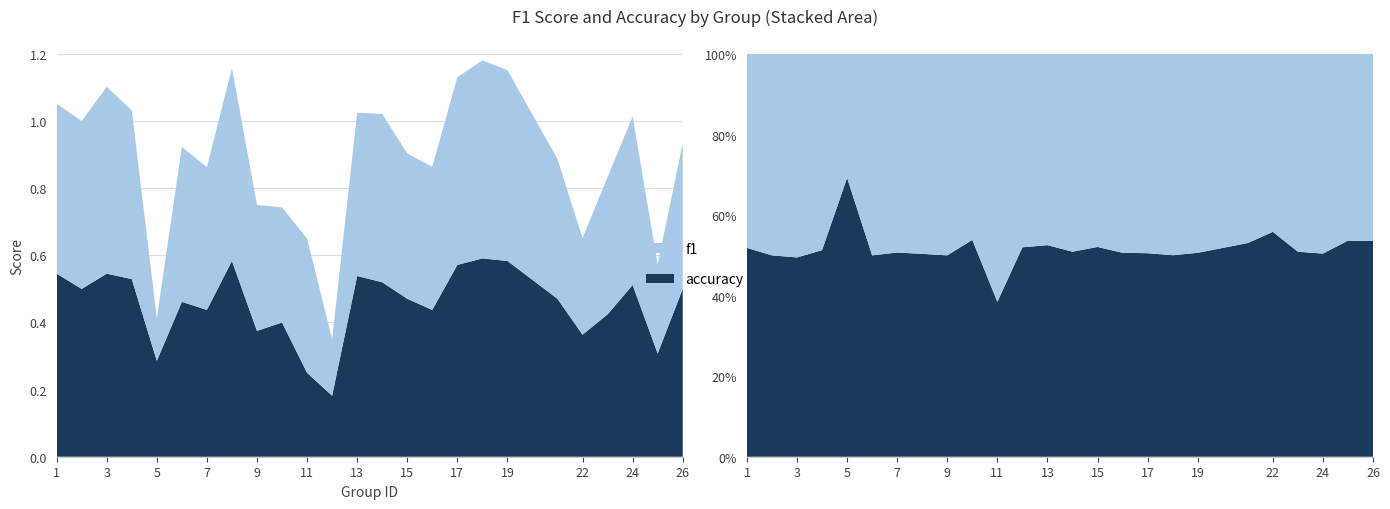

Reading right to left, what are all the values shown in this chart?

f1: 26=0.4	25=0.3	24=0.5	23=0.4	22=0.3	21=0.4	19=0.6	18=0.6	17=0.6	16=0.4	15=0.4	14=0.5	13=0.5	12=0.2	11=0.4	10=0.3	9=0.4	8=0.6	7=0.4	6=0.5	5=0.1	4=0.5	3=0.6	2=0.5	1=0.5
accuracy: 26=0.5	25=0.3	24=0.5	23=0.4	22=0.4	21=0.5	19=0.6	18=0.6	17=0.6	16=0.4	15=0.5	14=0.5	13=0.5	12=0.2	11=0.2	10=0.4	9=0.4	8=0.6	7=0.4	6=0.5	5=0.3	4=0.5	3=0.5	2=0.5	1=0.5